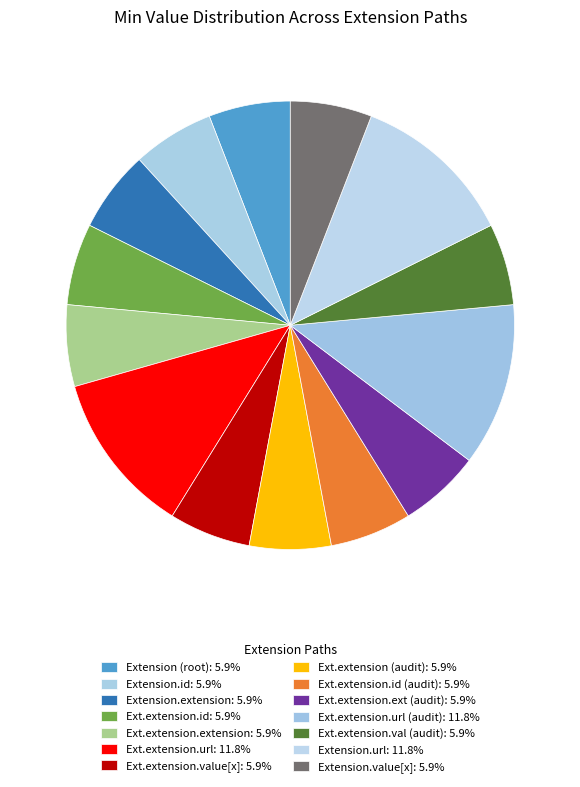

Is there a majority slice in this chart?

No